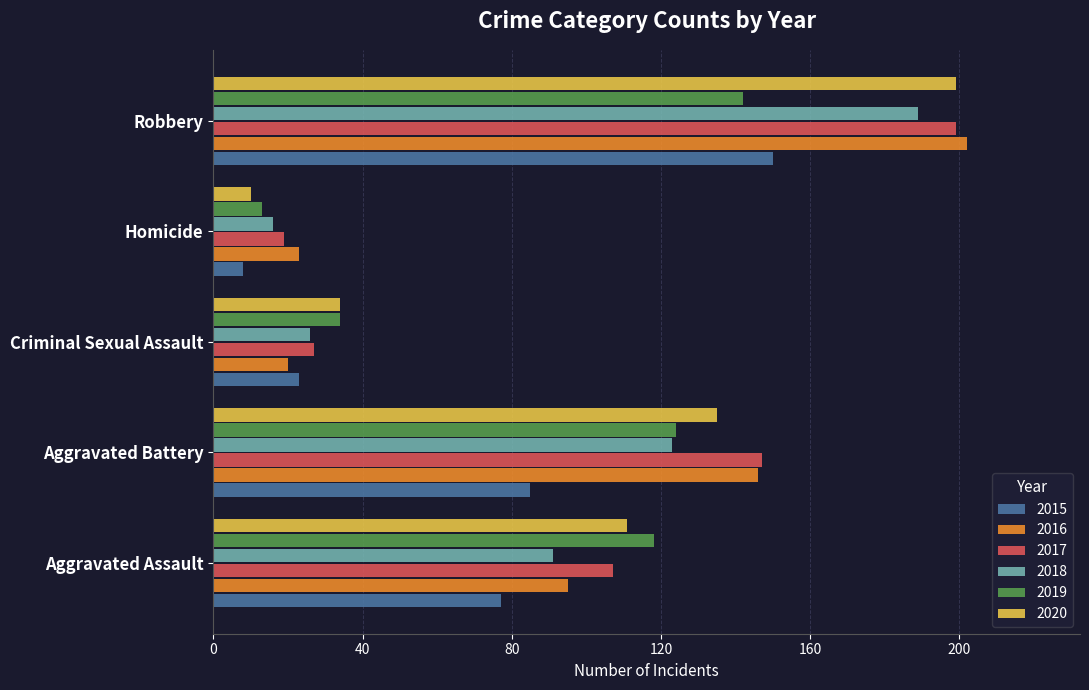

What is the minimum value for 2018?

16